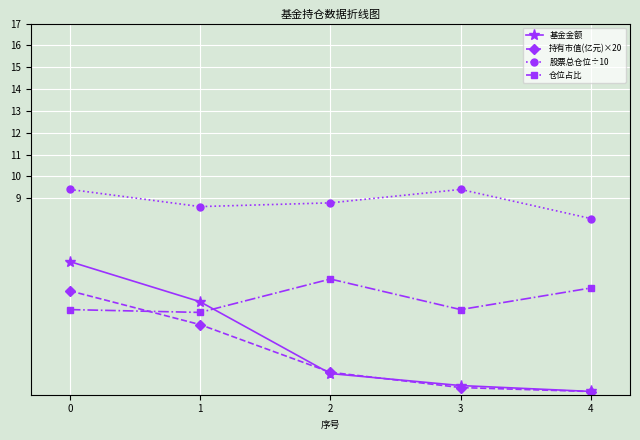

Between which two adjacent categories do 基金金额 and 仓位占比 first intersect?

1 and 2